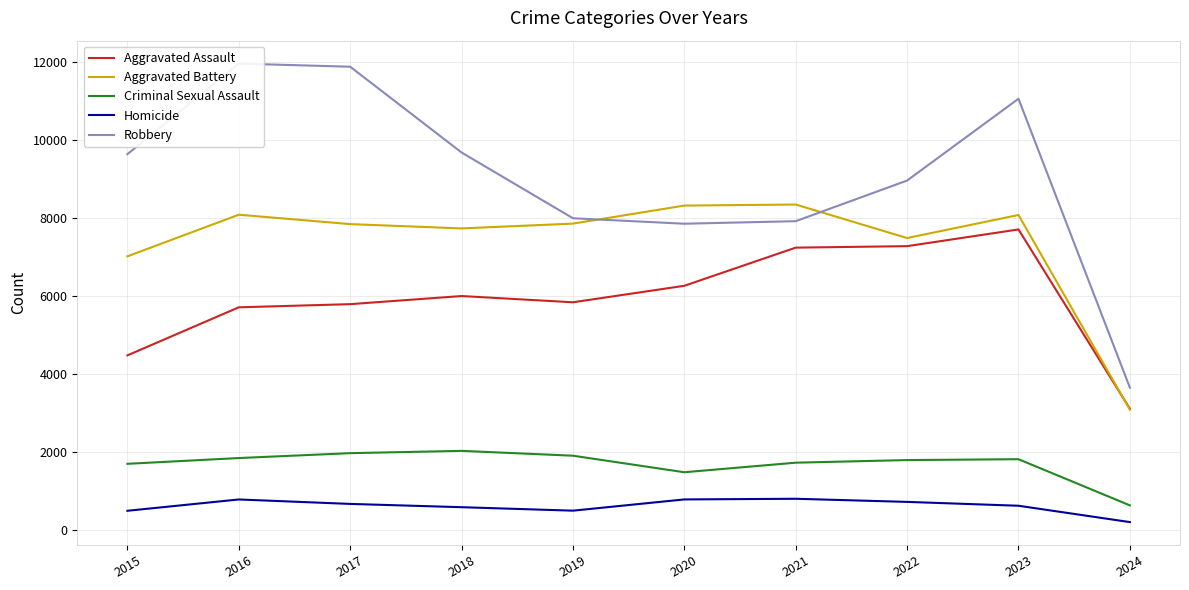

Reading left to right, what are all the values shown in this chart?

Aggravated Assault: 2015=4480	2016=5712	2017=5793	2018=6001	2019=5841	2020=6264	2021=7242	2022=7280	2023=7708	2024=3111
Aggravated Battery: 2015=7019	2016=8086	2017=7845	2018=7735	2019=7858	2020=8320	2021=8347	2022=7488	2023=8079	2024=3088
Criminal Sexual Assault: 2015=1700	2016=1848	2017=1973	2018=2032	2019=1908	2020=1484	2021=1729	2022=1796	2023=1818	2024=635
Homicide: 2015=496	2016=786	2017=672	2018=588	2019=499	2020=787	2021=804	2022=724	2023=625	2024=206
Robbery: 2015=9638	2016=11960	2017=11880	2018=9681	2019=7995	2020=7855	2021=7920	2022=8962	2023=11059	2024=3653